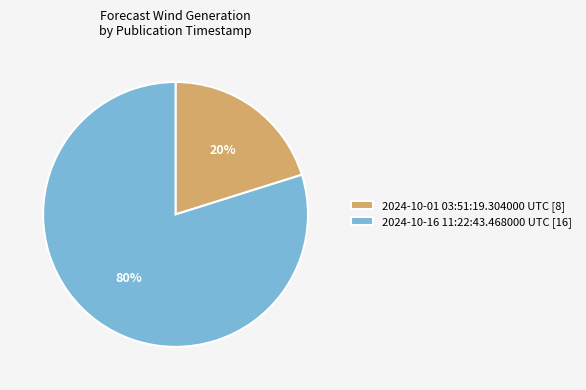

Is it true that 2024-10-01 03:51:19.304000 UTC [8] is 28% of the pie?

False